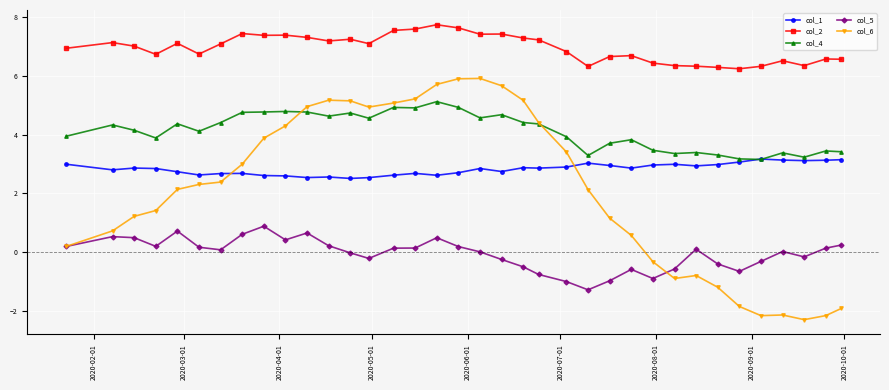

Which series has the largest total across all categories?

col_2